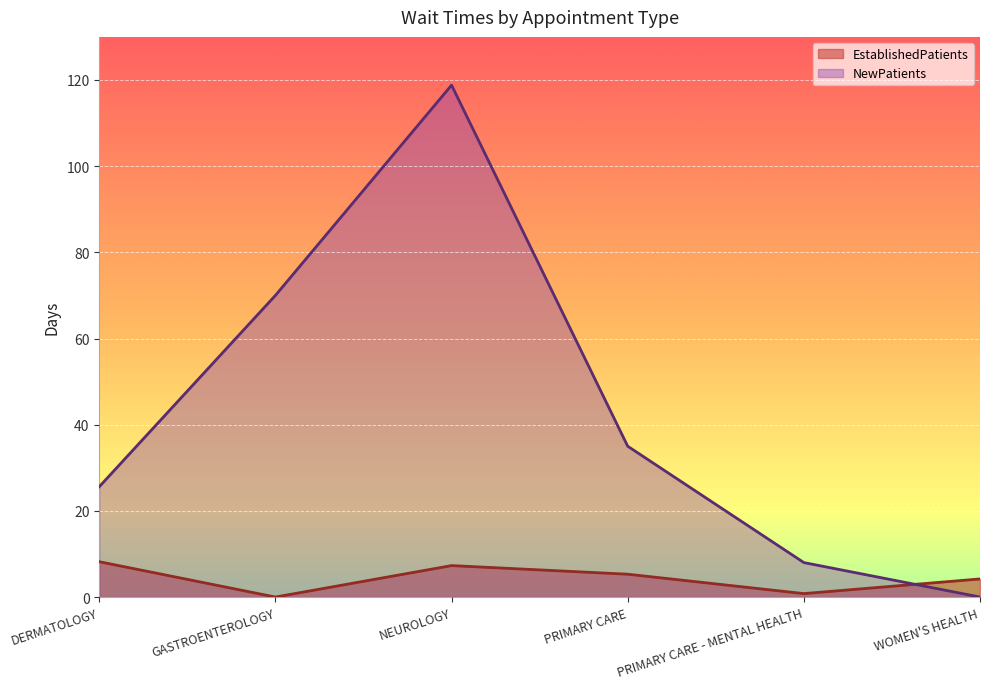

How many series are shown in this chart?

2